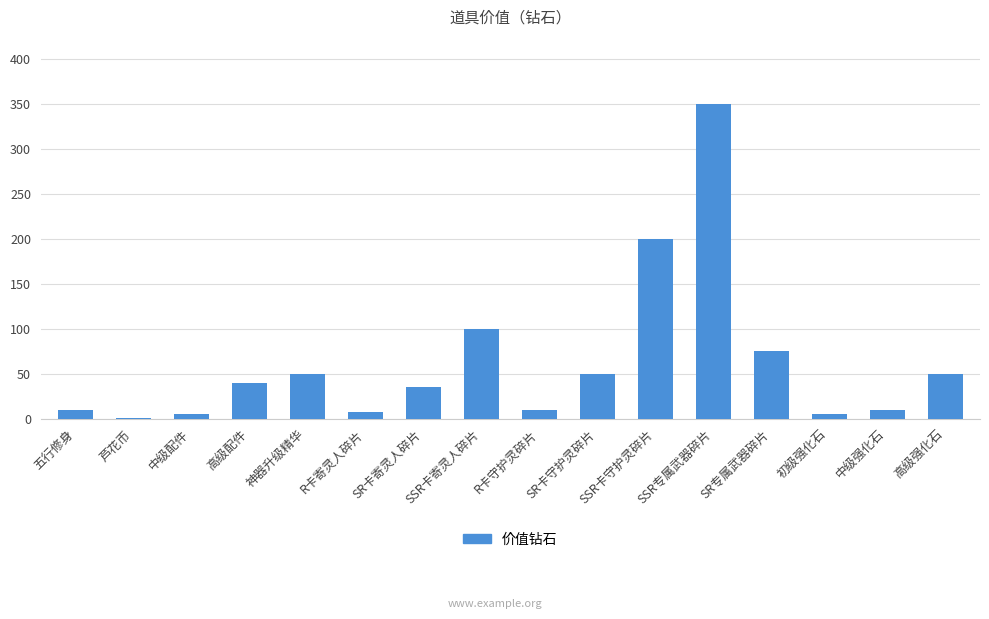

At which label is the value closest to 175?

SSR卡守护灵碎片